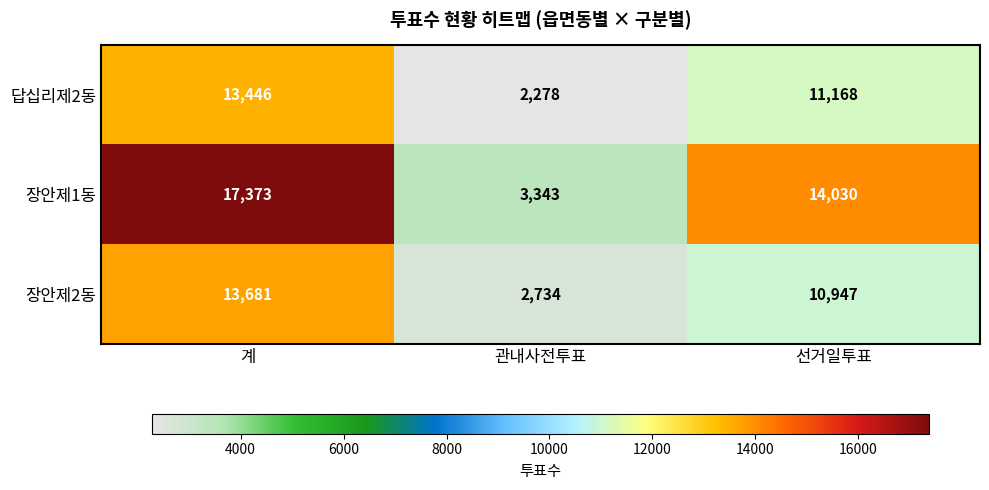

What is the spread (max minus min) of values at 계?

3927